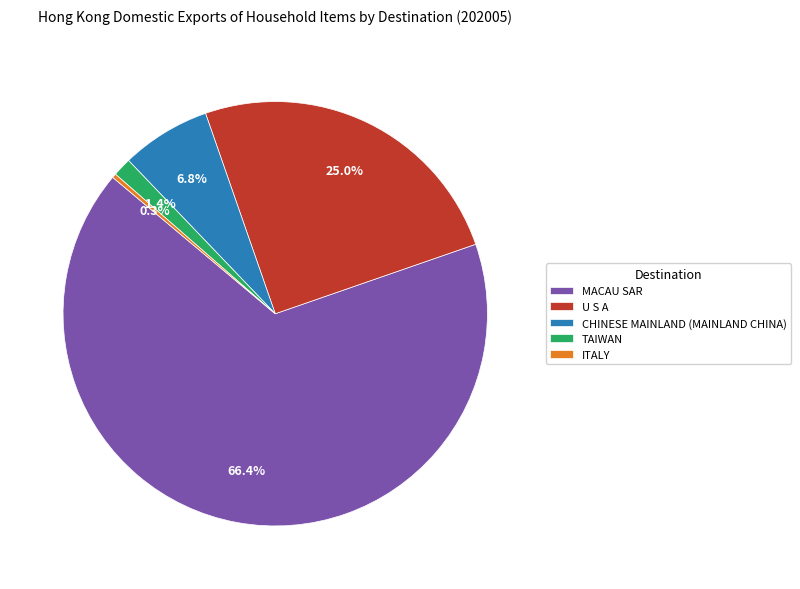

What percentage do TAIWAN and ITALY together represent?

1.7%